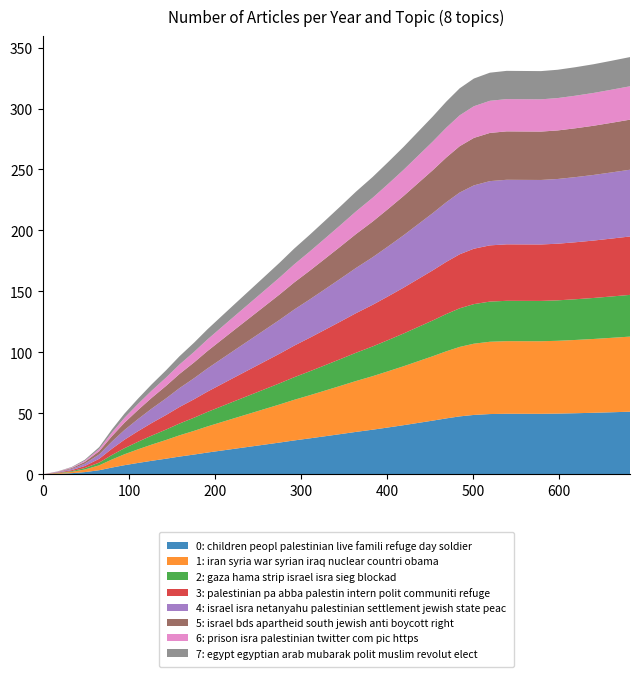

What are all the series names shown in the legend?

0: children peopl palestinian live famili refuge day soldier, 1: iran syria war syrian iraq nuclear countri obama, 2: gaza hama strip israel isra sieg blockad, 3: palestinian pa abba palestin intern polit communiti refuge, 4: israel isra netanyahu palestinian settlement jewish state peac, 5: israel bds apartheid south jewish anti boycott right, 6: prison isra palestinian twitter com pic https, 7: egypt egyptian arab mubarak polit muslim revolut elect